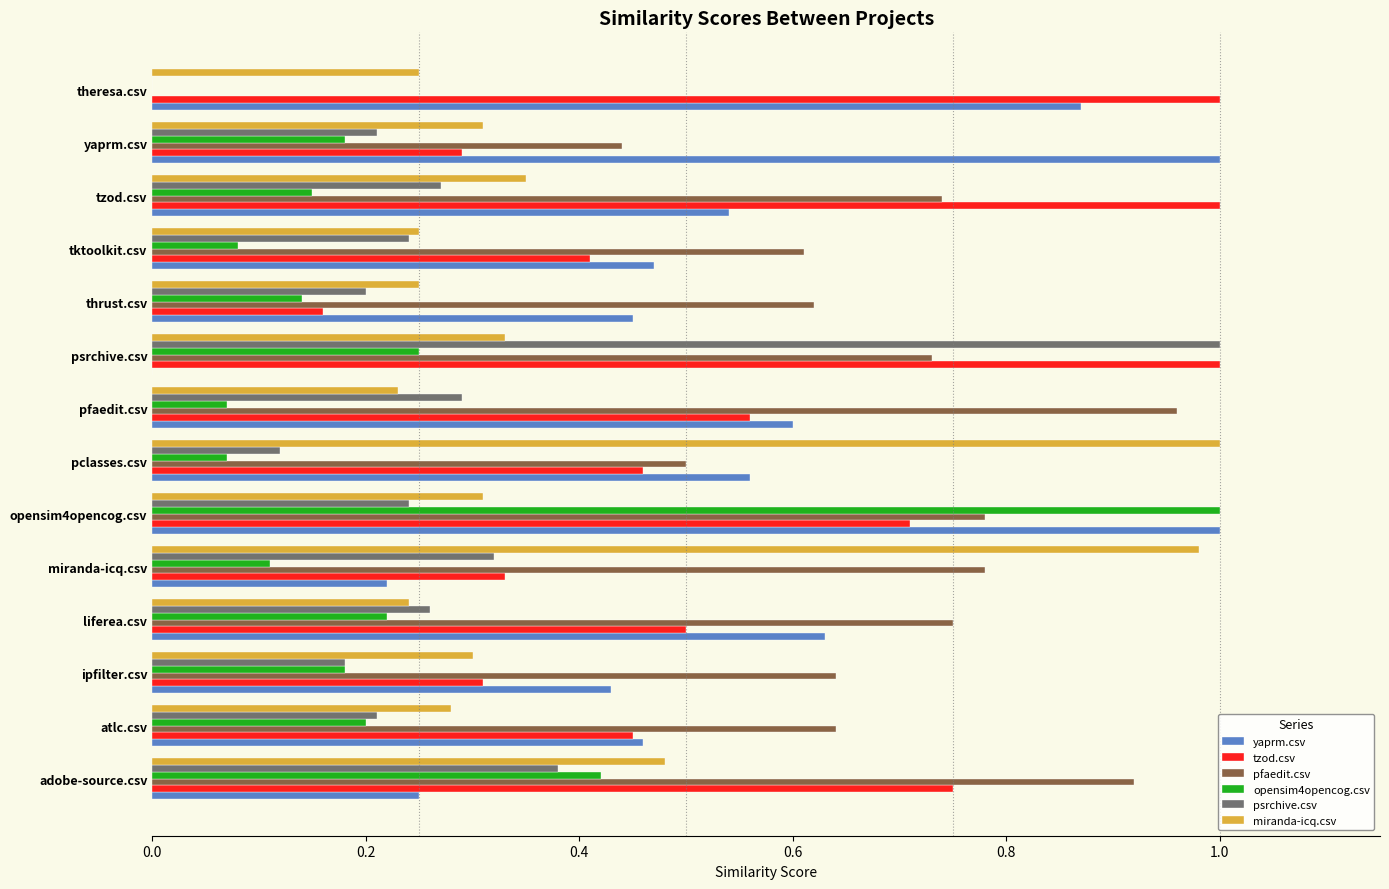

At which category is the sum across all series the highest?

opensim4opencog.csv